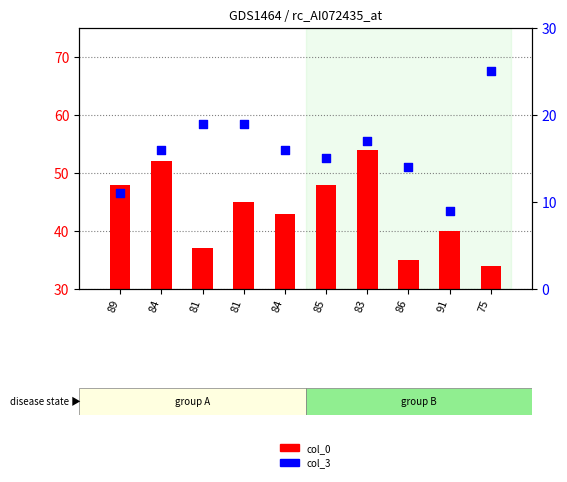

Which series has the largest total across all categories?

col_0